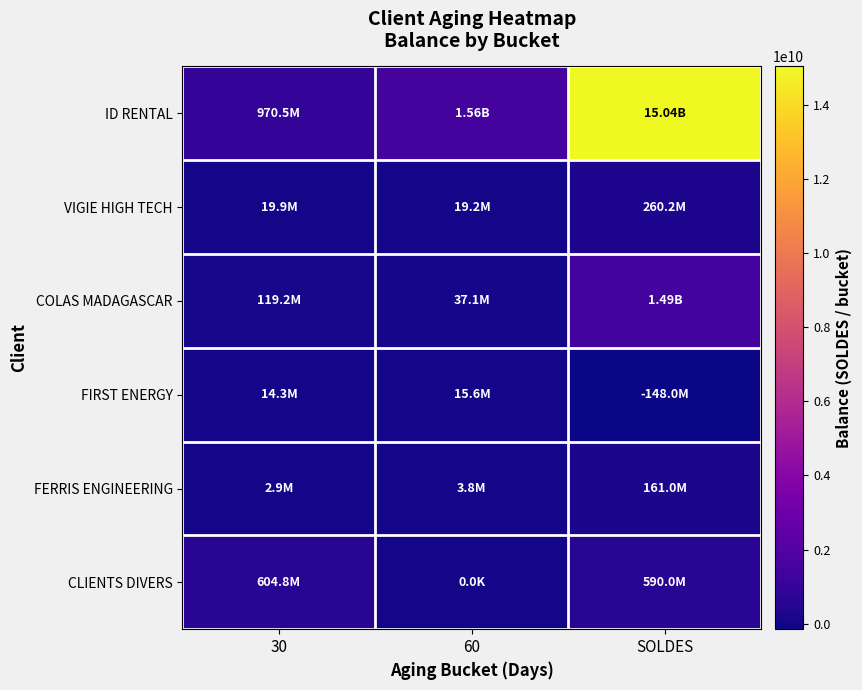

Rank the series at 60 from highest to lowest value.

ID RENTAL, COLAS MADAGASCAR, VIGIE HIGH TECH, FIRST ENERGY, FERRIS ENGINEERING, CLIENTS DIVERS